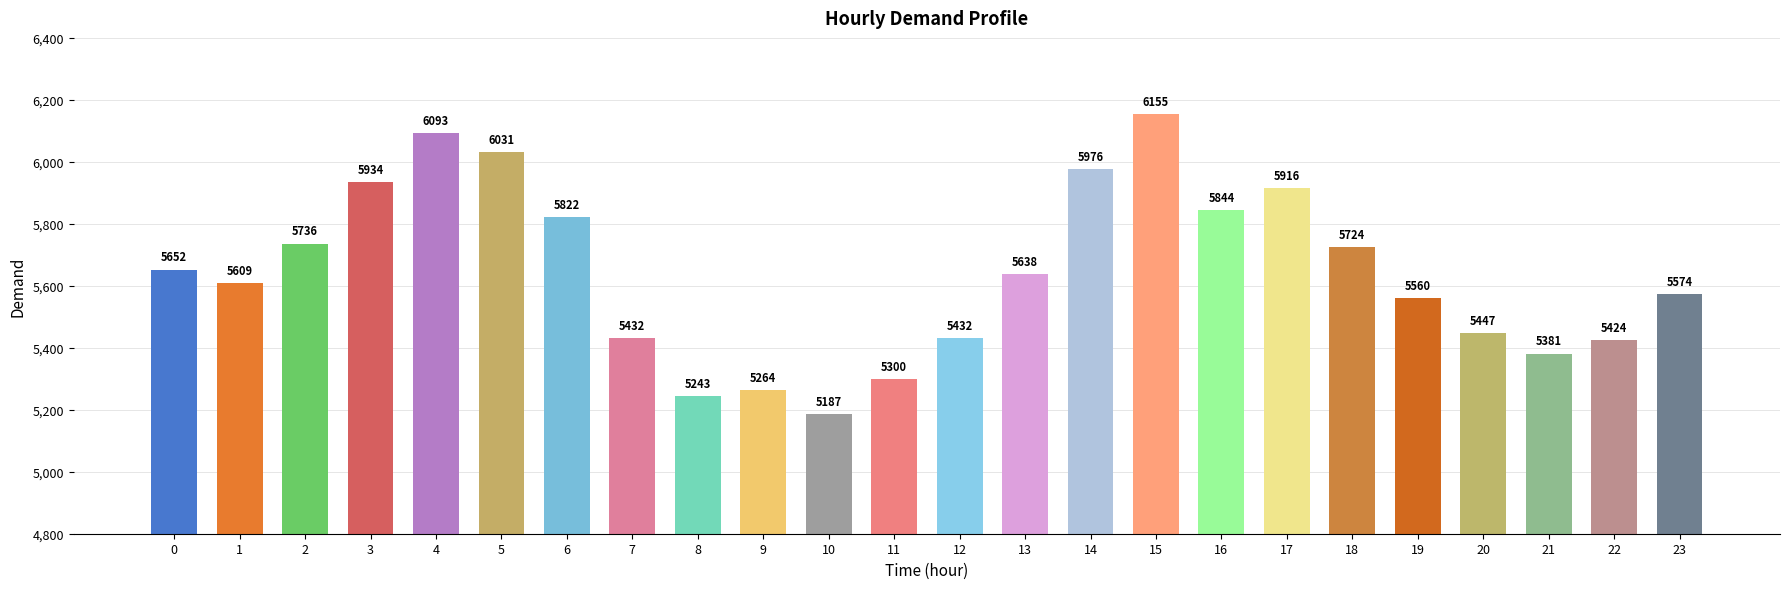

What is the change in value from 2 to 11?

-436